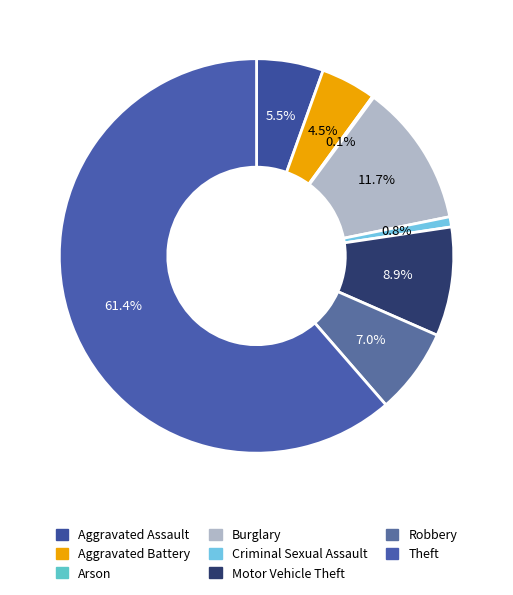

Rank the categories by value from highest to lowest.

Theft, Burglary, Motor Vehicle Theft, Robbery, Aggravated Assault, Aggravated Battery, Criminal Sexual Assault, Arson